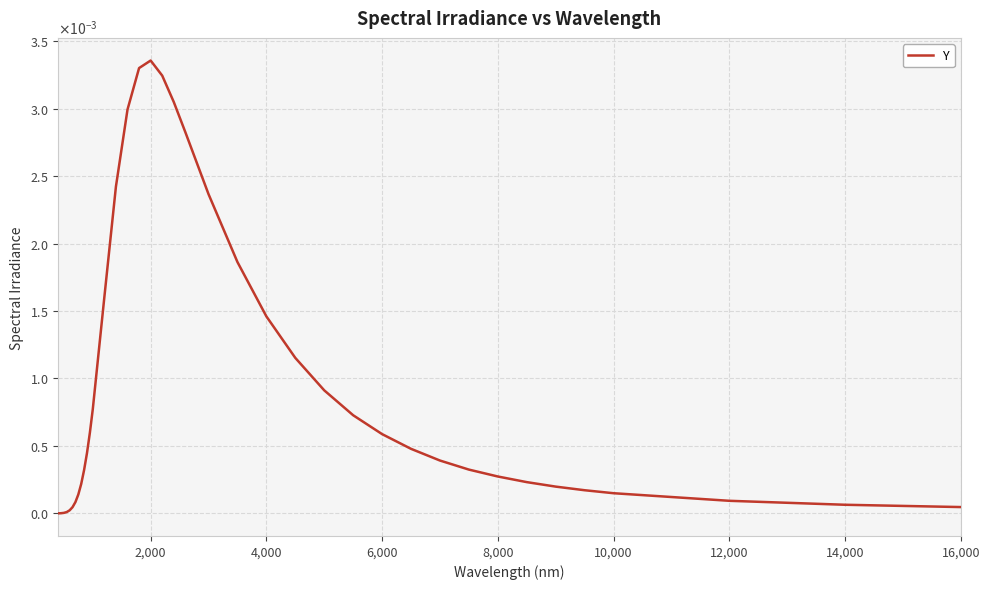

Does the chart have visible grid lines?

Yes